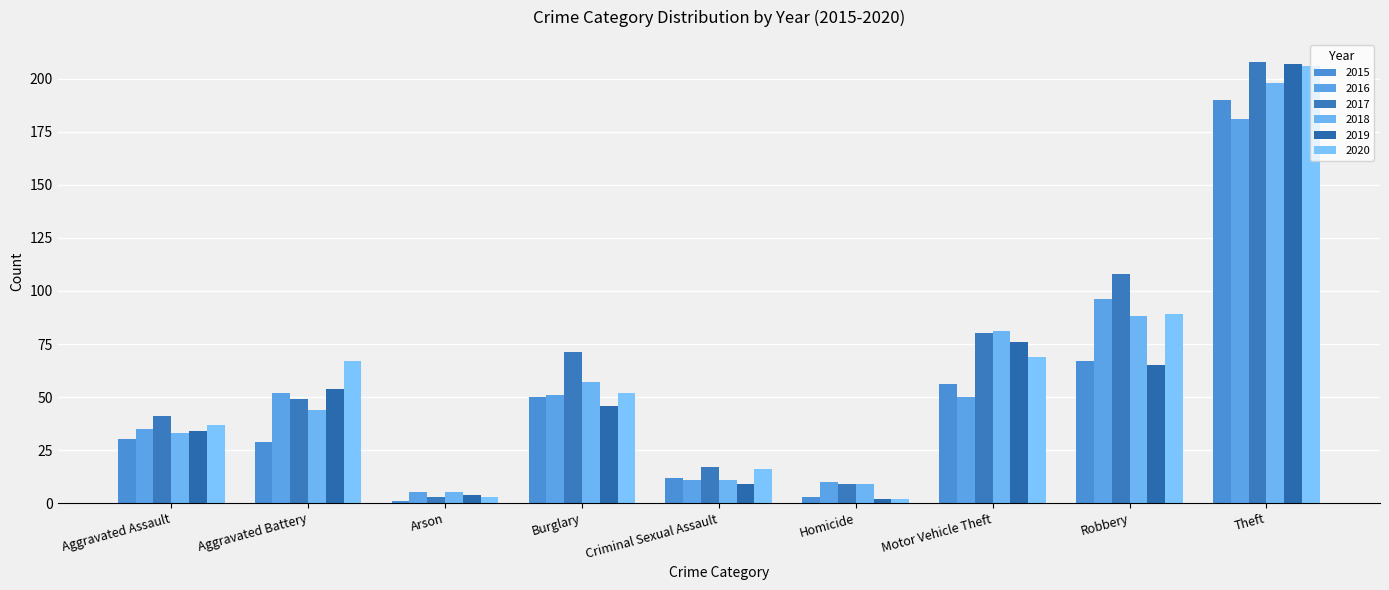

How many values in the 2016 series are below 50?

4